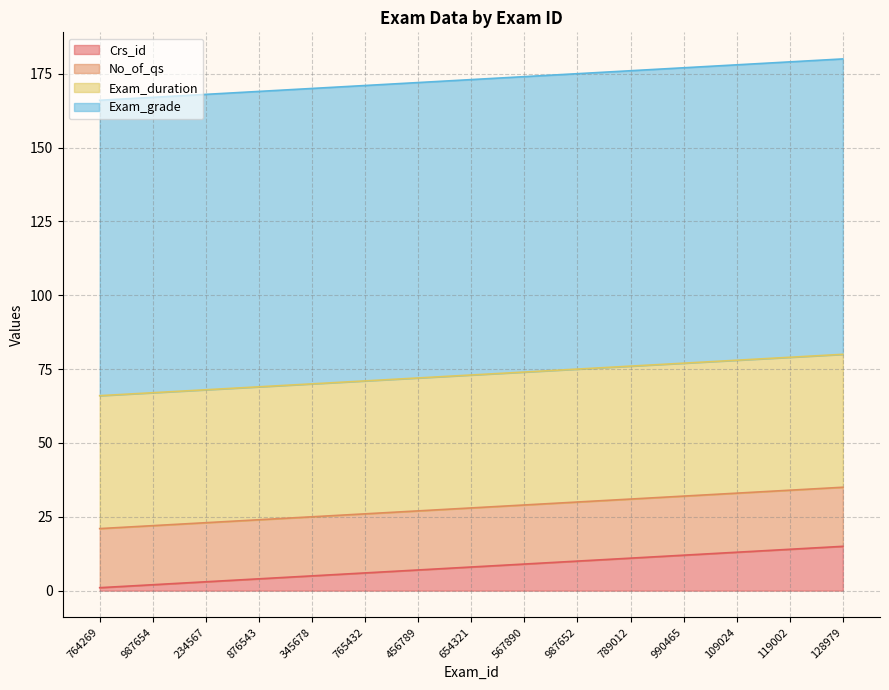

What is the value of the No_of_qs point at the 4th from the left?

20